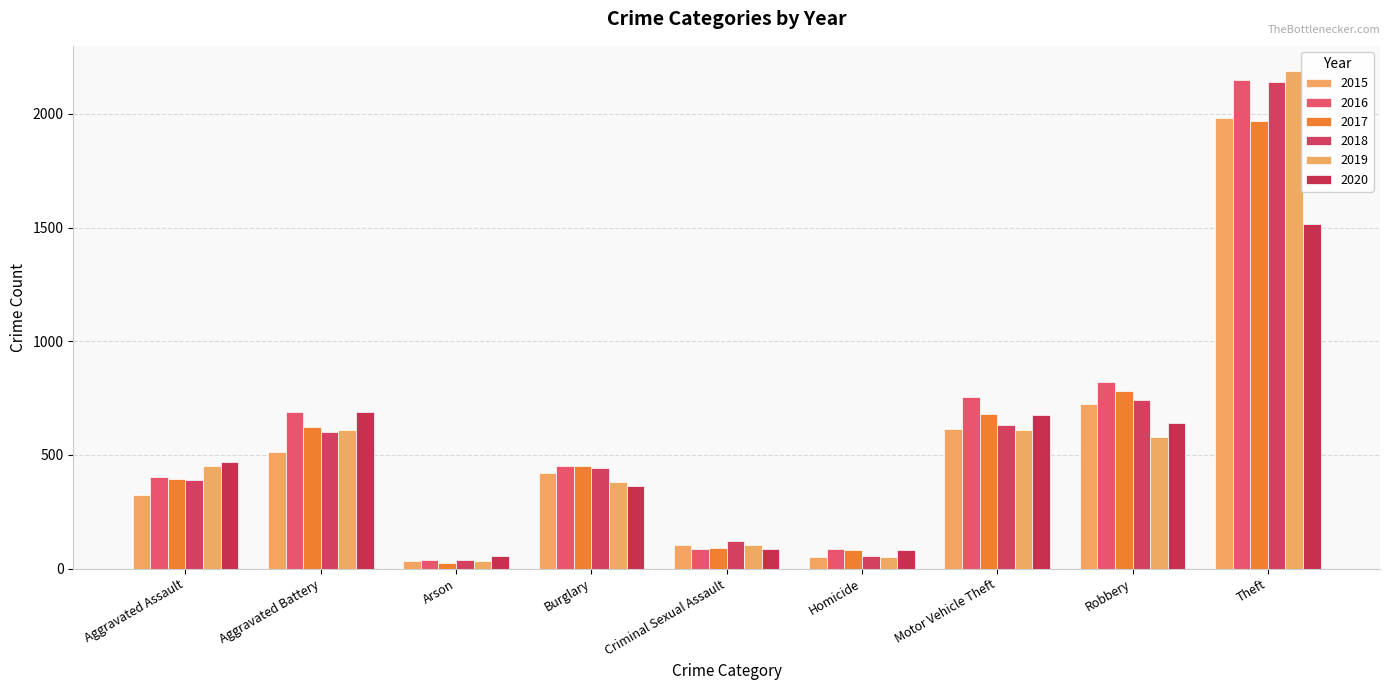

True or false: 2015 has a value of 50 at Homicide.

True